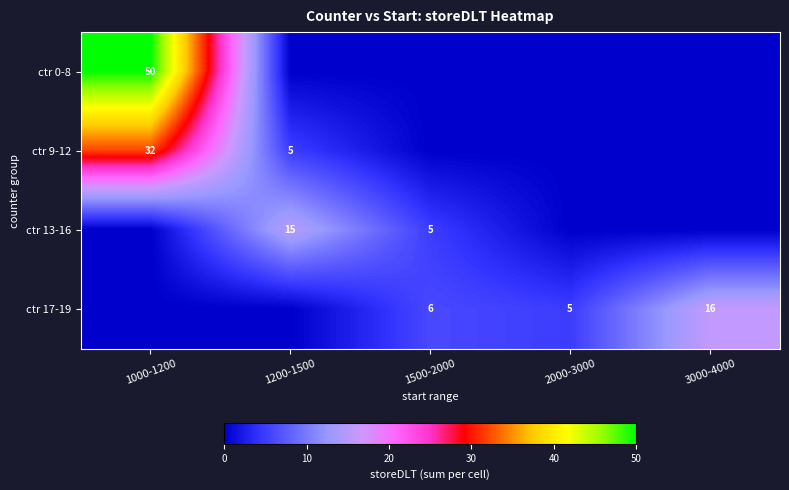

True or false: ctr 13-16 has a value of 7 at 1200-1500.

False